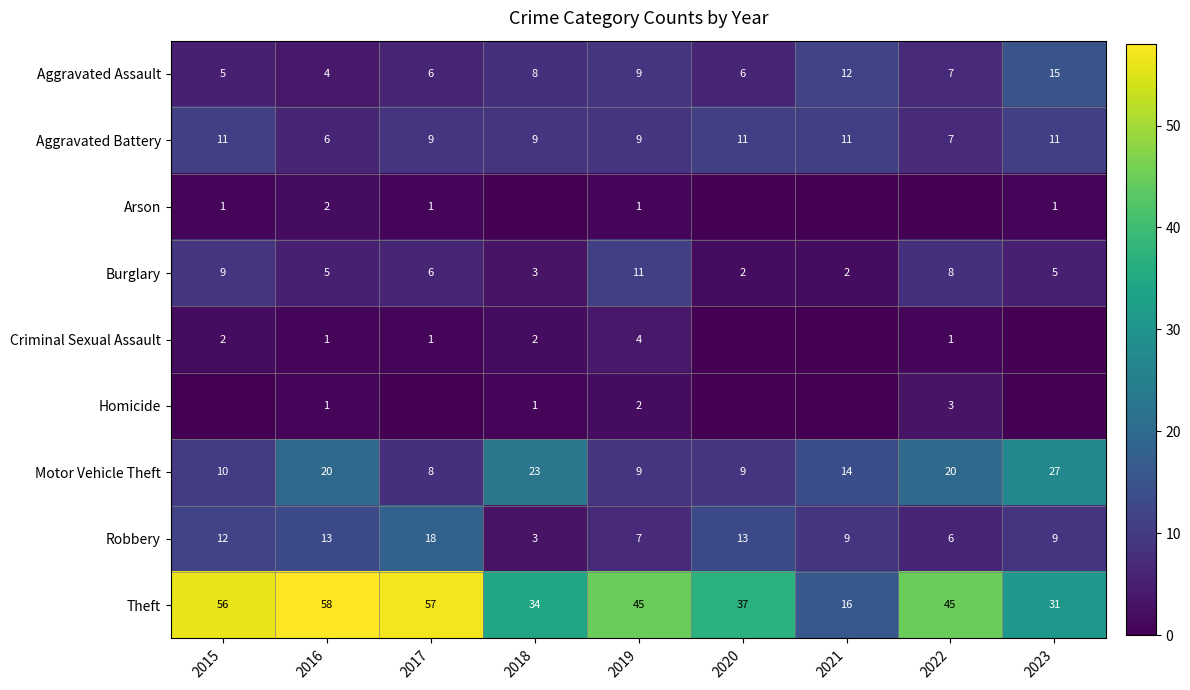

At which category is the sum across all series the highest?

2016